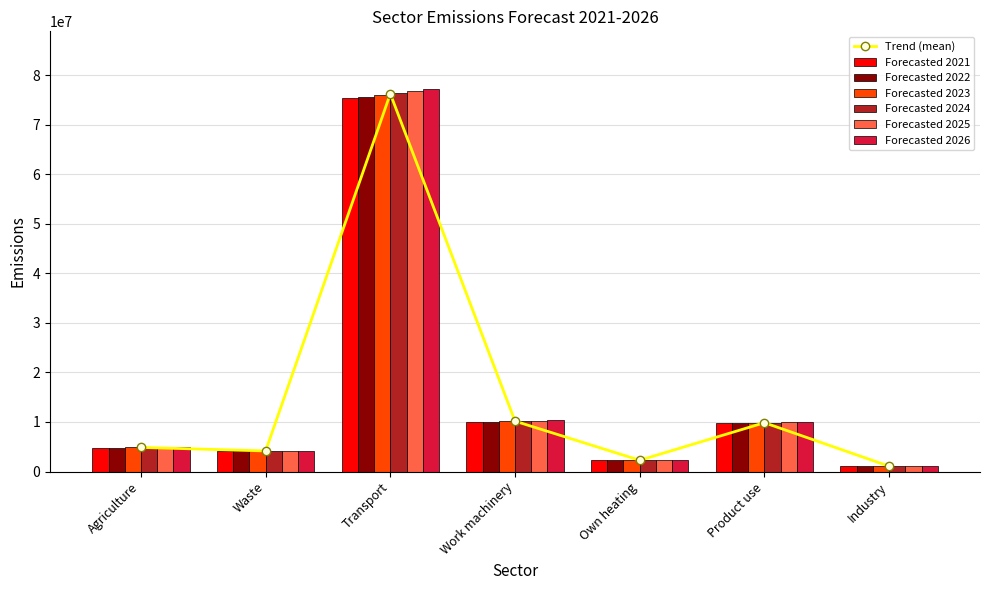

The value of Forecasted 2026 at Work machinery is 10304635.7. True or false?

True